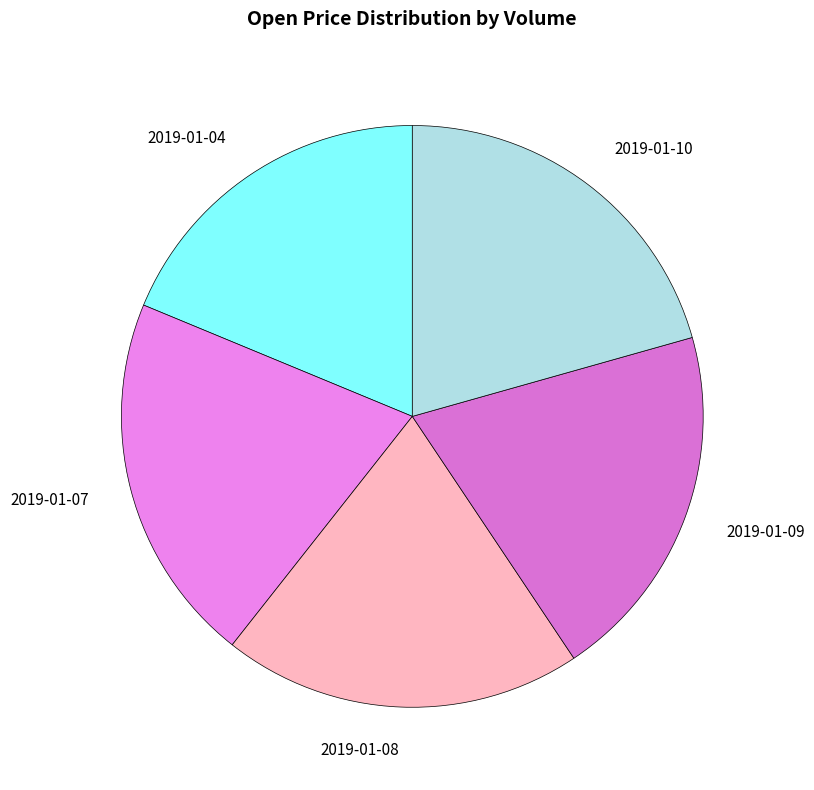

Is there a majority slice in this chart?

No